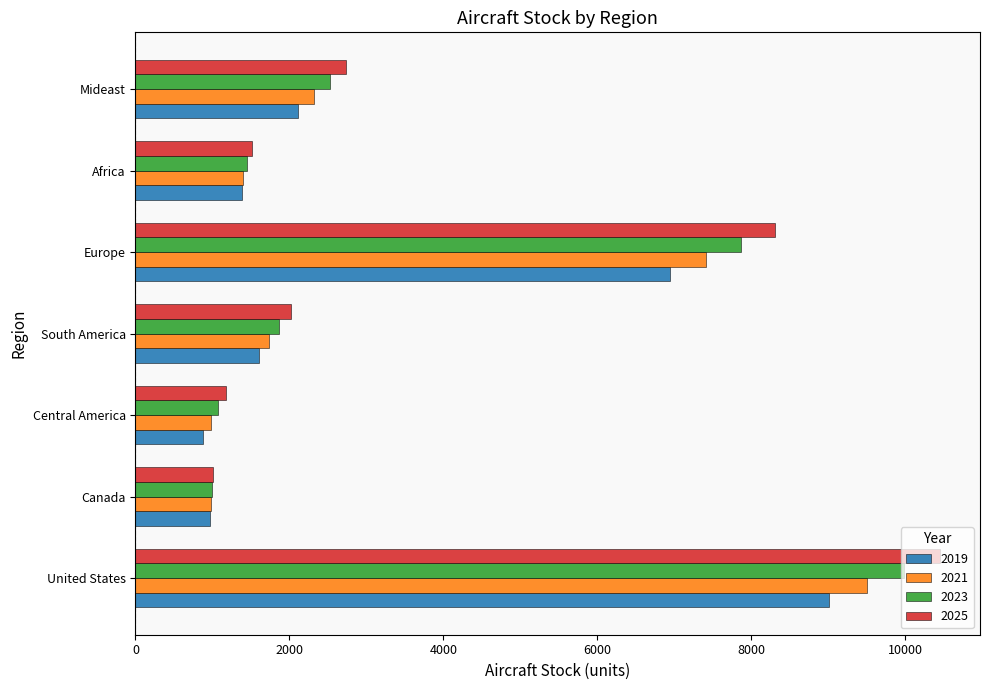

At which category is the sum across all series the highest?

United States